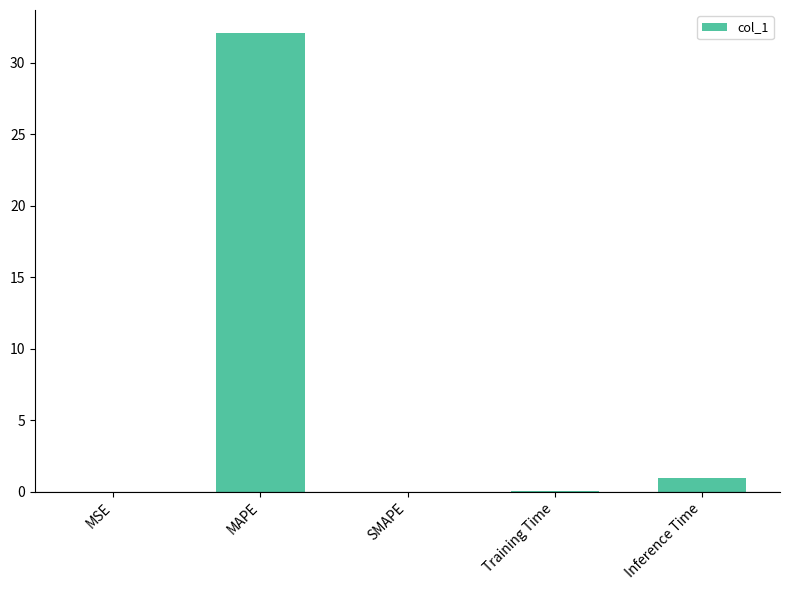

What is the sum of the values at Inference Time and SMAPE?

1.0